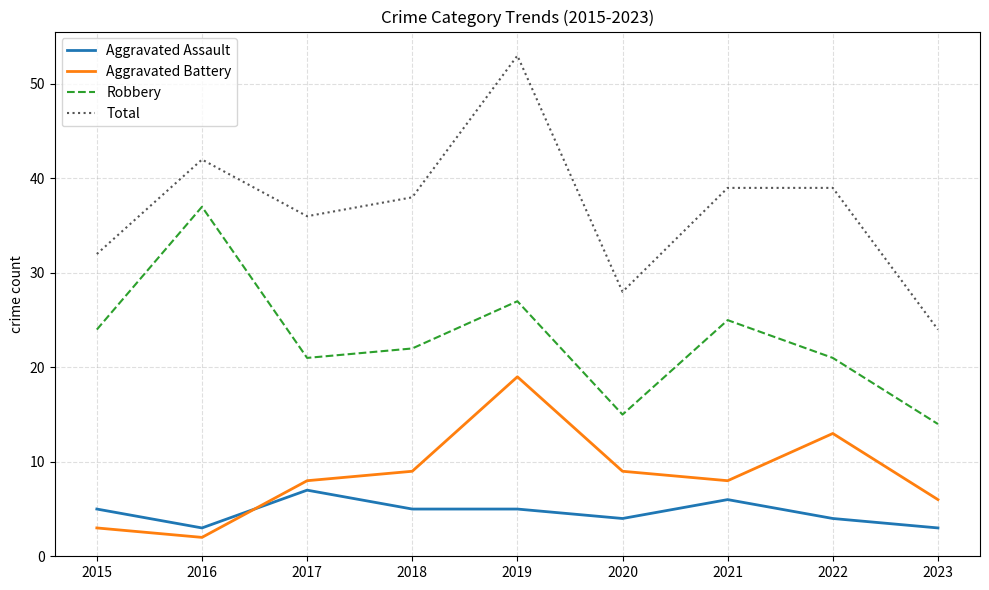

How many interior local peaks does the Robbery series have?

3